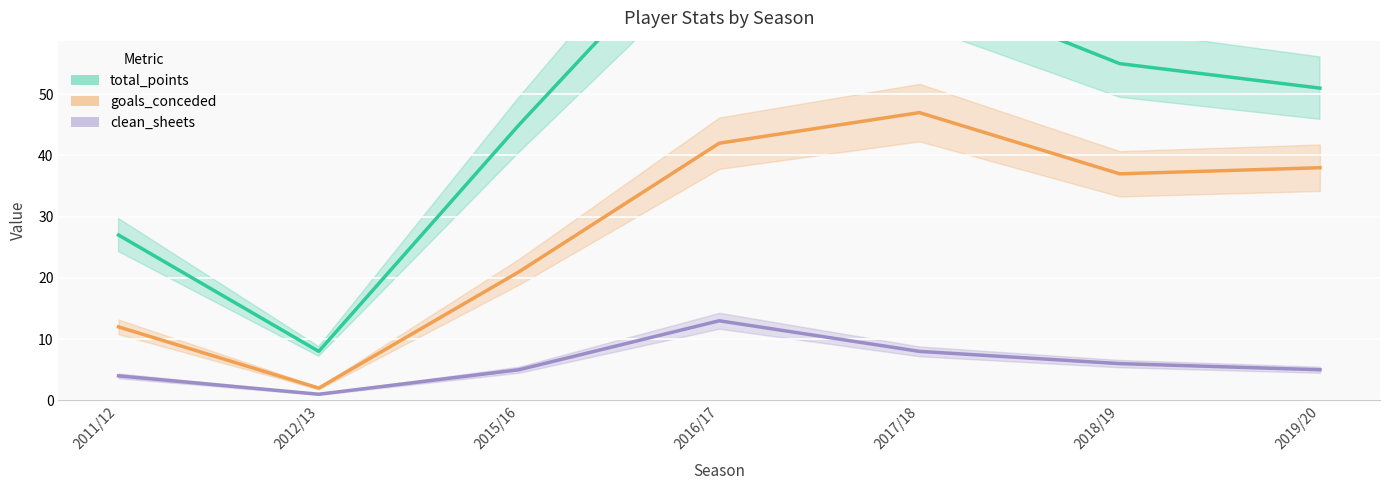

True or false: goals_conceded has more than 1 interior local peaks.

False